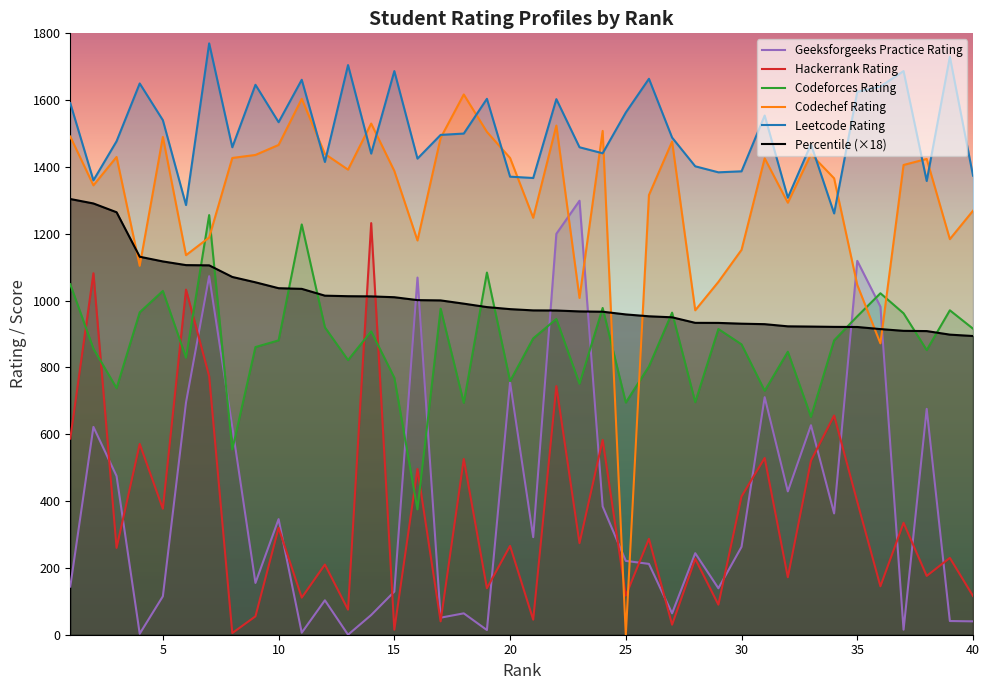

How many lines are shown in the chart?

6